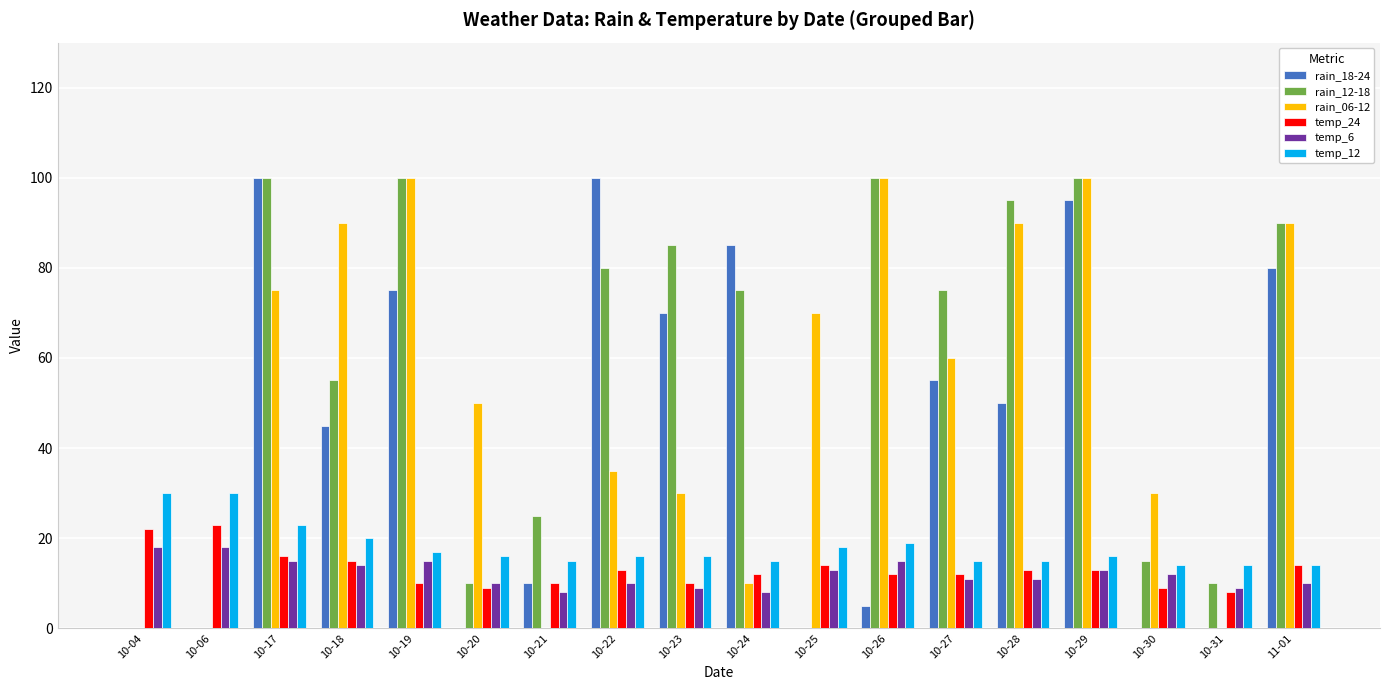

How many distinct data groups are displayed?

6